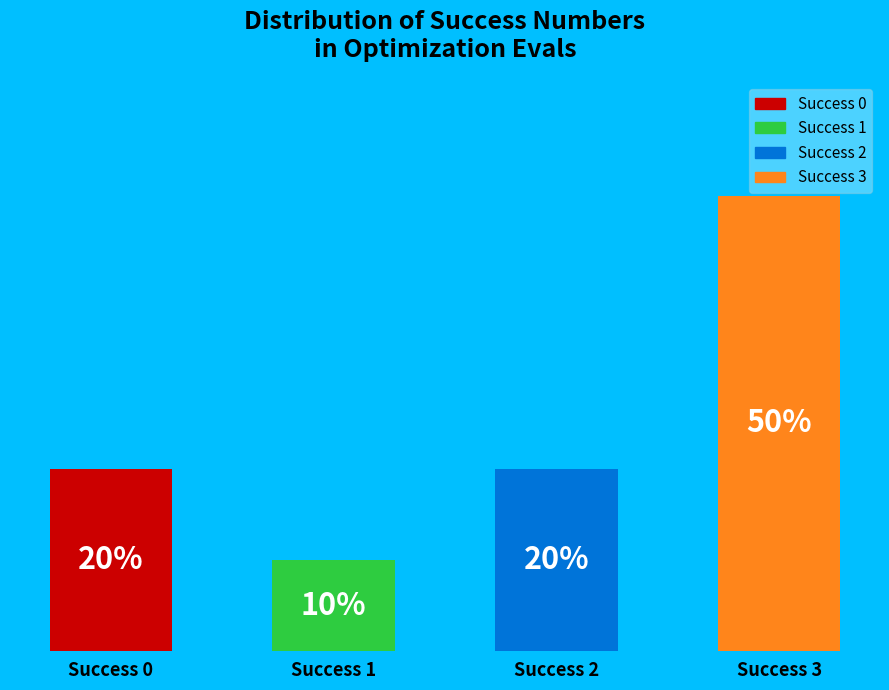

Which has a higher value, Success 1 or Success 2?

Success 2